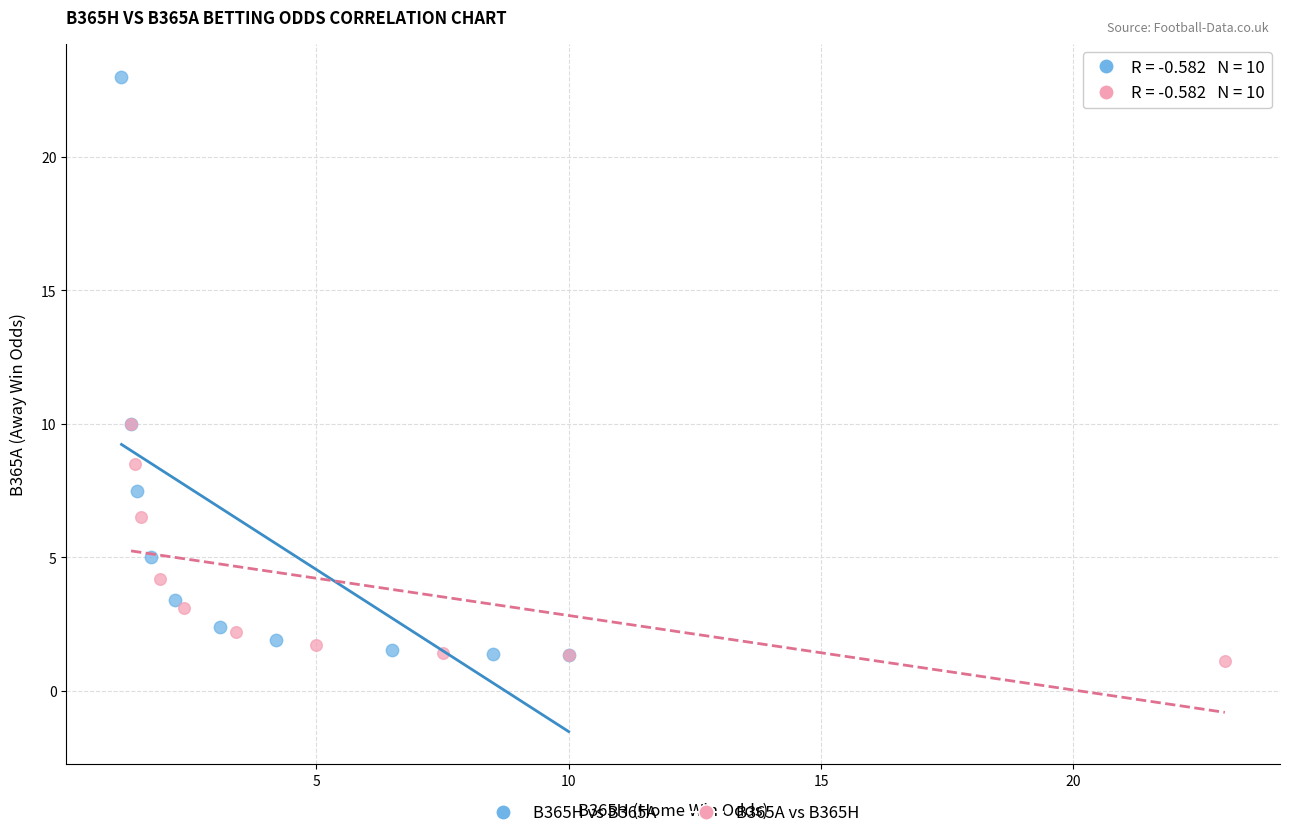

Which series contains the highest Y value?

B365H vs B365A